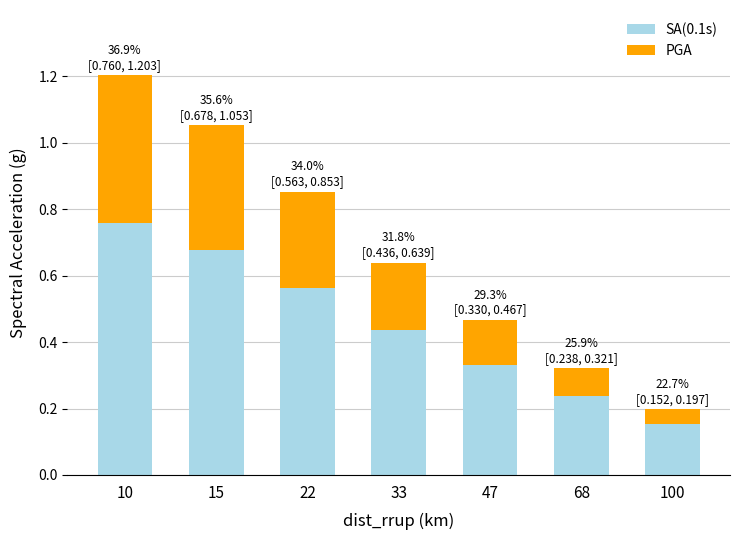

Where is SA(0.1s) nearest to the value 0?

100